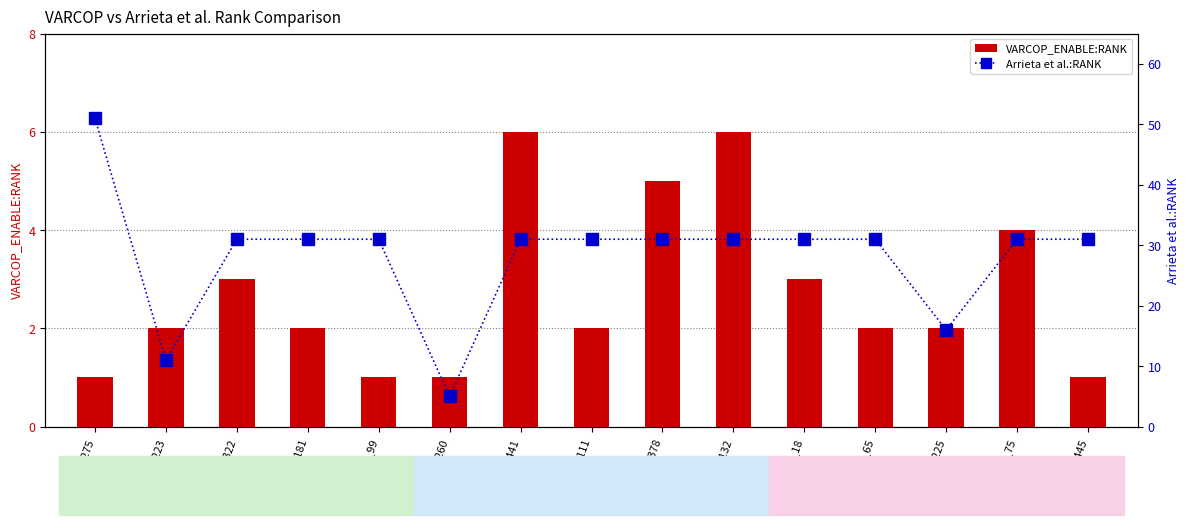

Is it true that VARCOP_ENABLE:RANK equals 1 at ID_99?

True